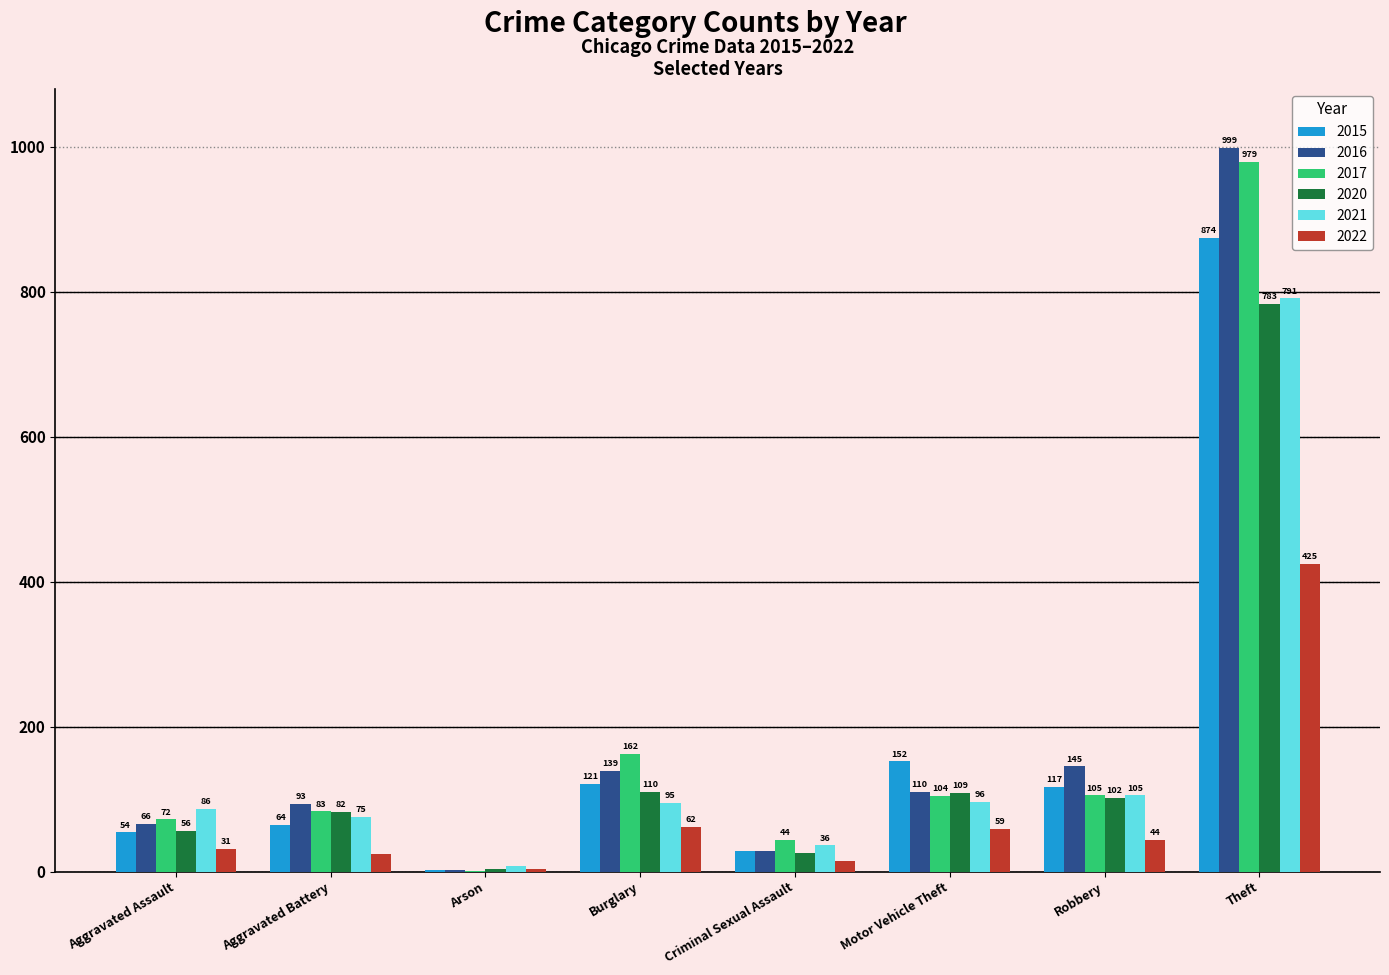

What is the spread (max minus min) of values at Criminal Sexual Assault?

30